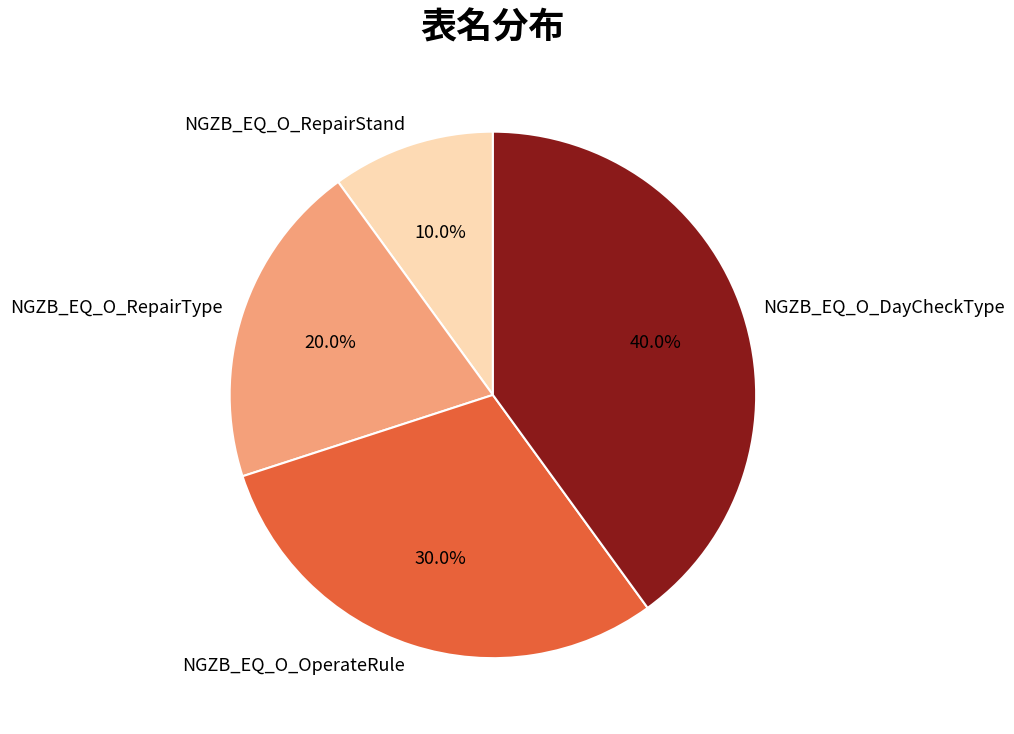

To the nearest percent, what is the difference between the largest and smallest slice percentages?

30%